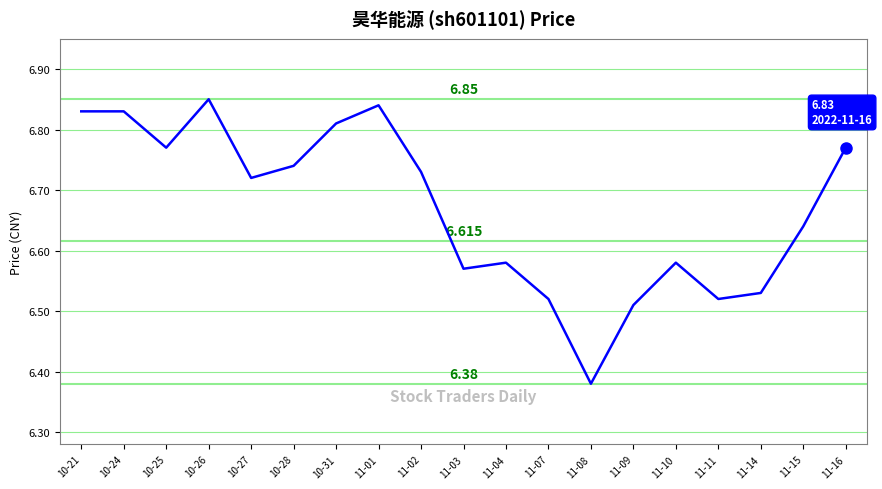

True or false: the data shows 2.9 at 11-10.

False